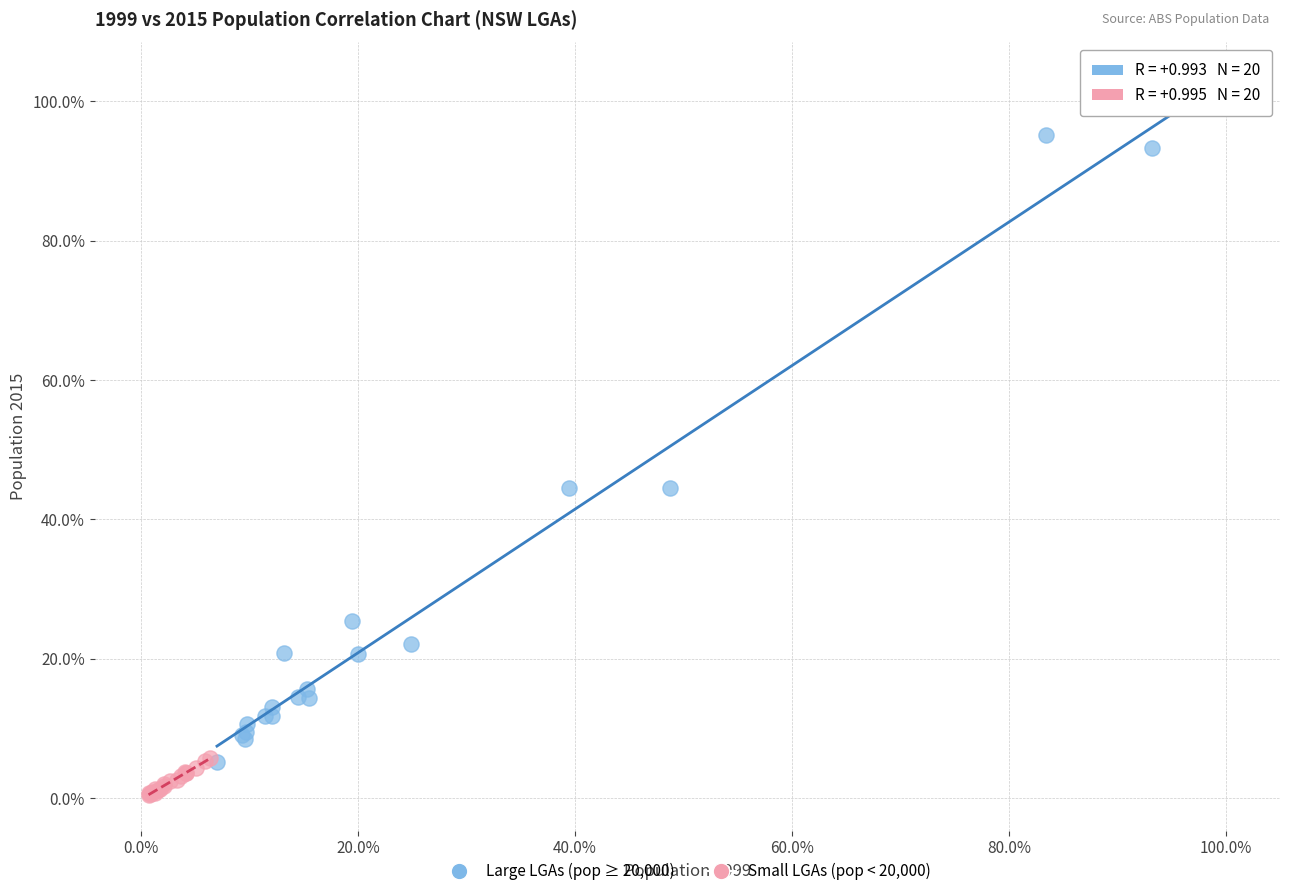

Which series has the widest spread of Y values?

Large LGAs (pop ≥ 20,000)